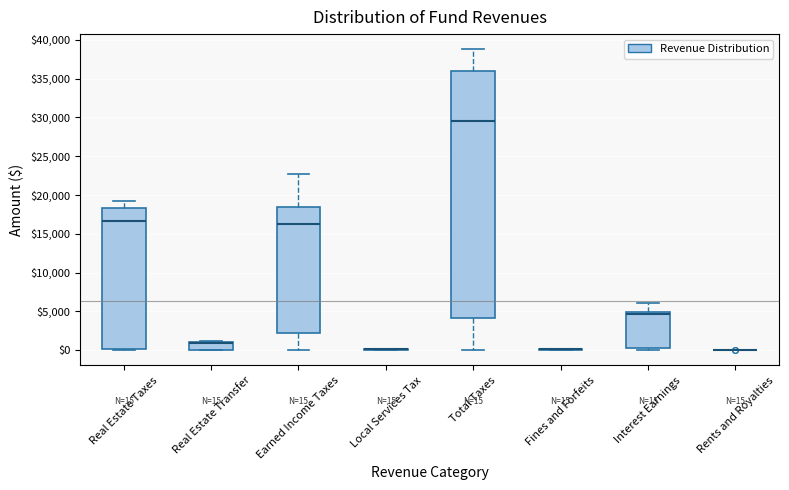

Comparing the boxes themselves (not the whiskers), which one is the tallest?

Total Taxes